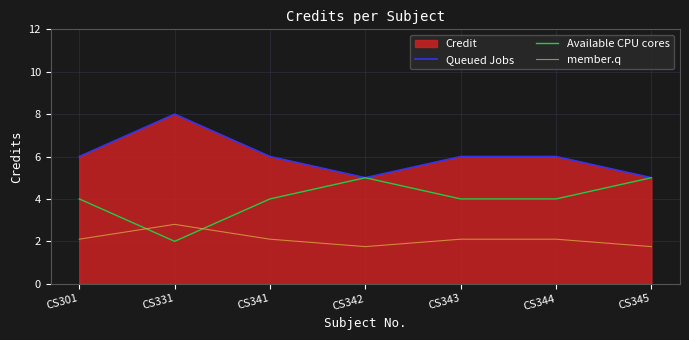

List the labels in order of member.q value, smallest first.

CS342, CS345, CS301, CS341, CS343, CS344, CS331